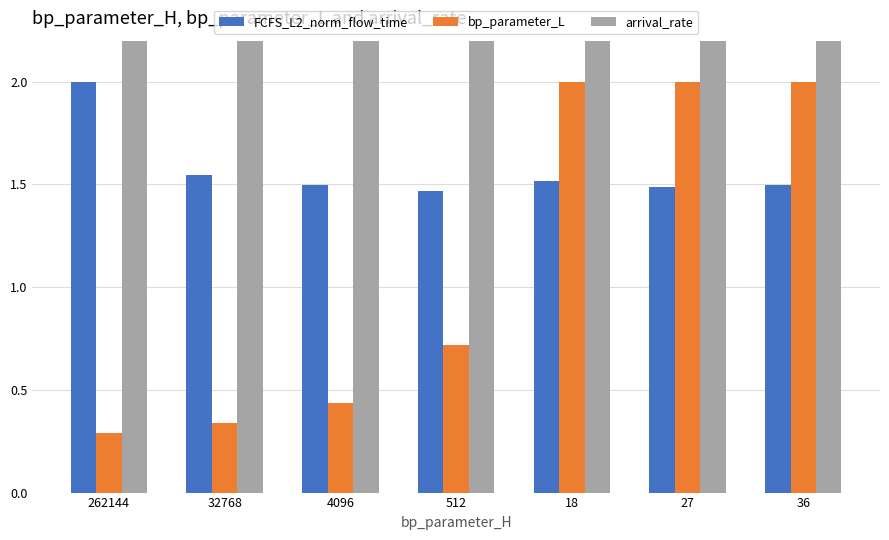

Count the bp_parameter_L values in the range 0 to 2.

7